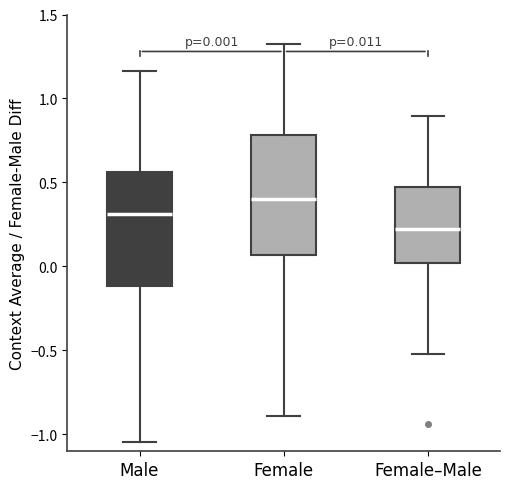

Which box's median line is the lowest?

Female–Male